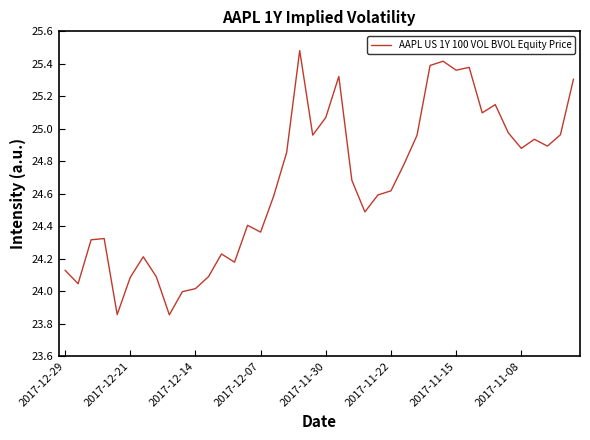

What is the maximum value shown in the chart?

25.5